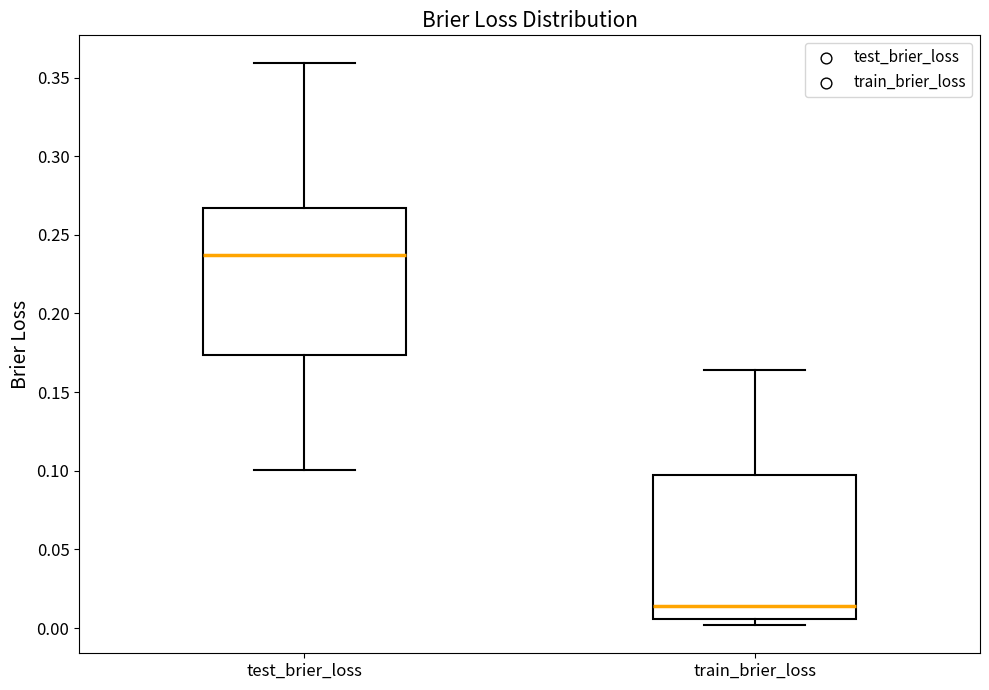

Reading left to right, transcribe this box plot: for each box, give where its median line is, the range the box spans, and where its two whiskers end, as read against the y-axis. The values are not printed on the chart, so give them approximately, as read against the axis.

test_brier_loss: median 0.235, box 0.175 to 0.265, whiskers 0.100 to 0.360
train_brier_loss: median 0.015, box 0.005 to 0.100, whiskers 0.000 to 0.165